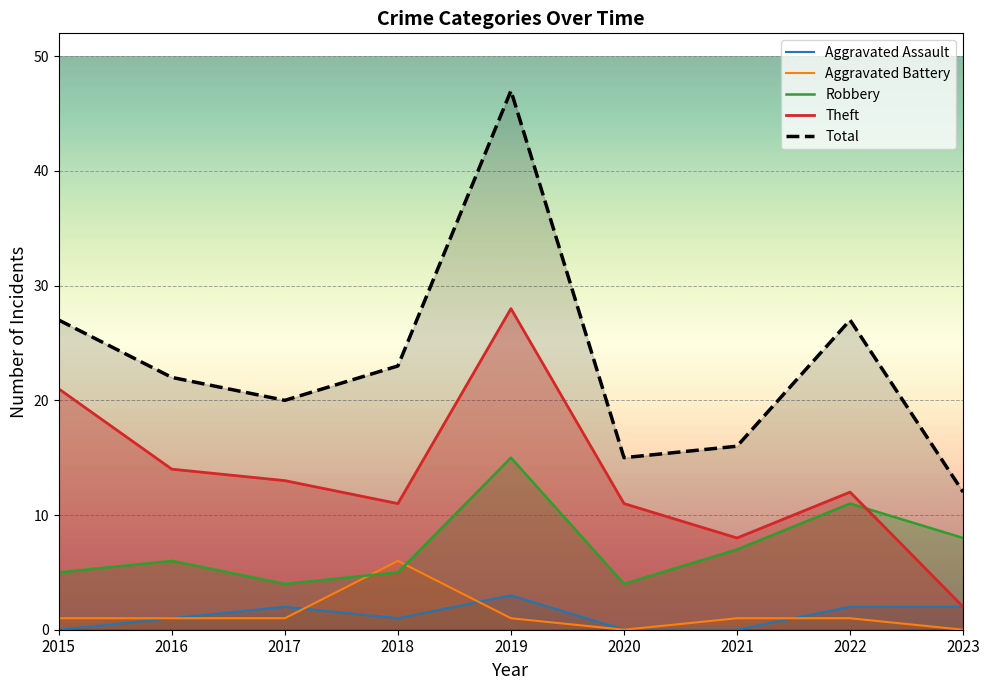

Rank the series by their maximum value, from lowest to highest.

Aggravated Assault, Aggravated Battery, Robbery, Theft, Total